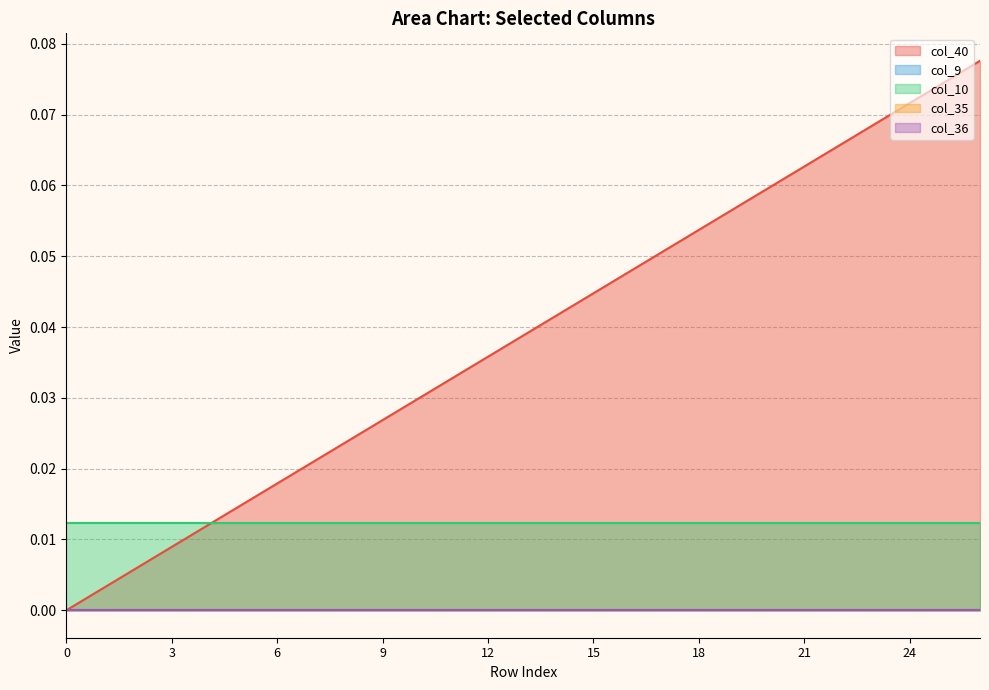

Reading left to right, list all the values displayed in this chart.

col_40: 0.0	0.0	0.0	0.0	0.0	0.0	0.0	0.0	0.0	0.0	0.0	0.0	0.0	0.0	0.0	0.0	0.0	0.1	0.1	0.1	0.1	0.1	0.1	0.1	0.1	0.1	0.1
col_9: 0.0	0.0	0.0	0.0	0.0	0.0	0.0	0.0	0.0	0.0	0.0	0.0	0.0	0.0	0.0	0.0	0.0	0.0	0.0	0.0	0.0	0.0	0.0	0.0	0.0	0.0	0.0
col_10: 0.0	0.0	0.0	0.0	0.0	0.0	0.0	0.0	0.0	0.0	0.0	0.0	0.0	0.0	0.0	0.0	0.0	0.0	0.0	0.0	0.0	0.0	0.0	0.0	0.0	0.0	0.0
col_35: 0.0	0.0	0.0	0.0	0.0	0.0	0.0	0.0	0.0	0.0	0.0	0.0	0.0	0.0	0.0	0.0	0.0	0.0	0.0	0.0	0.0	0.0	0.0	0.0	0.0	0.0	0.0
col_36: 0.0	0.0	0.0	0.0	0.0	0.0	0.0	0.0	0.0	0.0	0.0	0.0	0.0	0.0	0.0	0.0	0.0	0.0	0.0	0.0	0.0	0.0	0.0	0.0	0.0	0.0	0.0